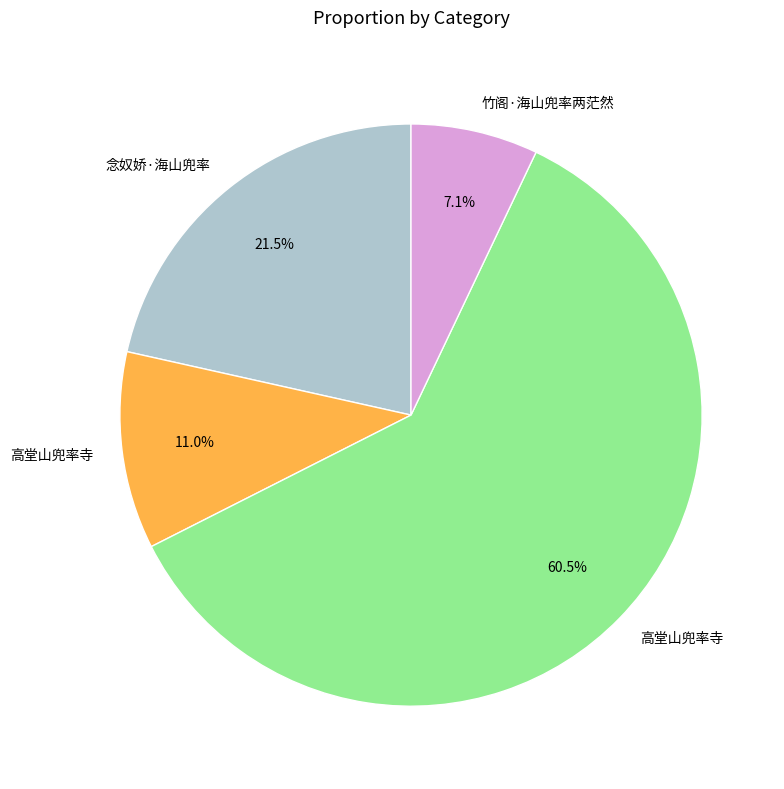

Count the number of slices in the pie.

4